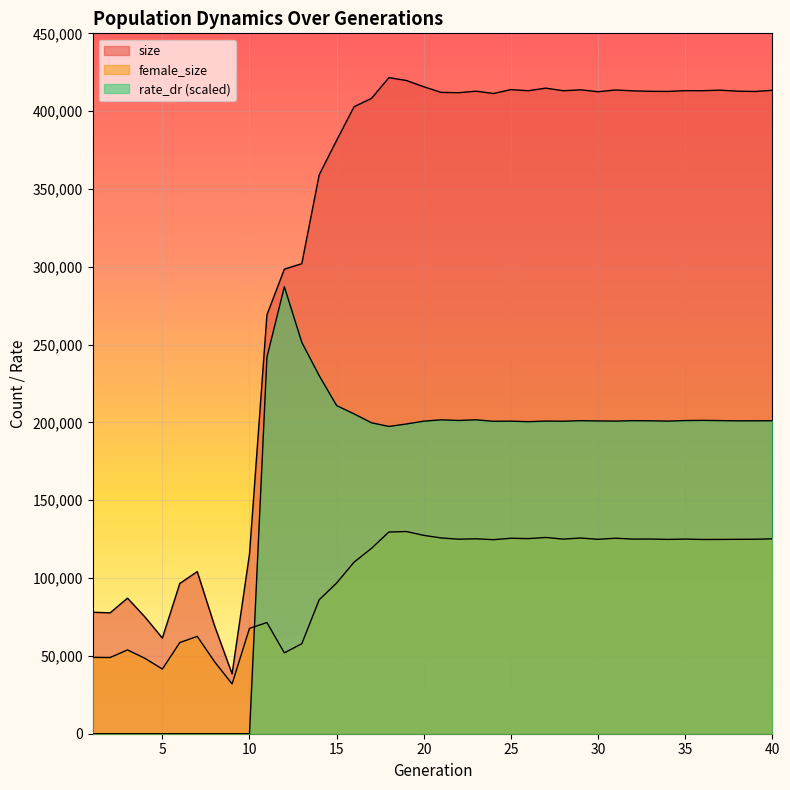

What is the difference between the maximum and second lowest values in the female_size series?

88373.0